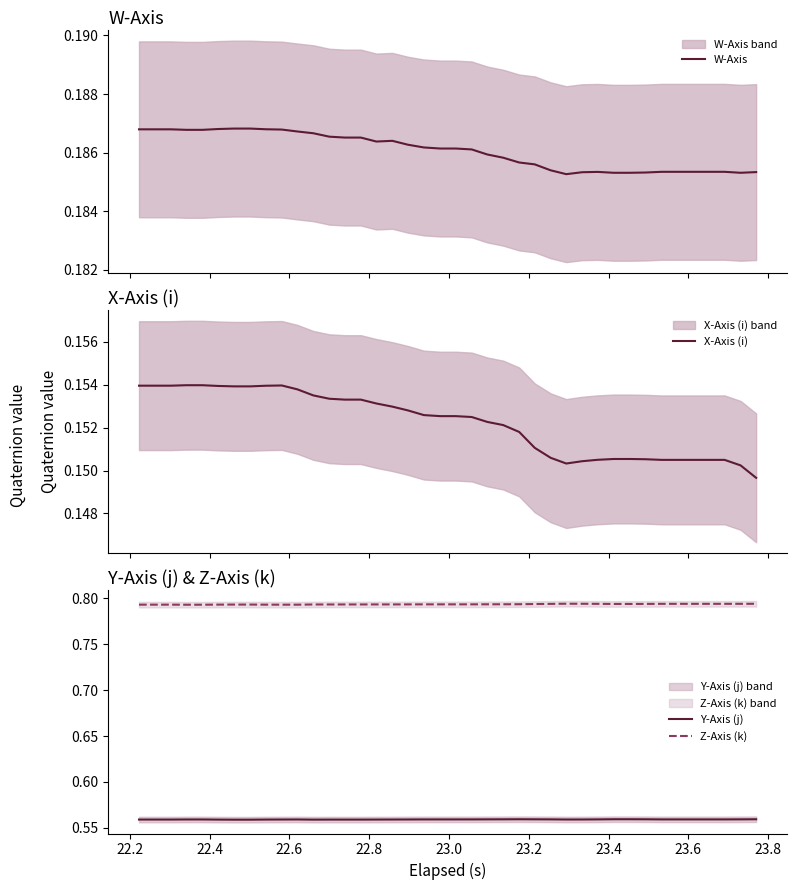

True or false: X-Axis (i) and W-Axis intersect in this chart.

False